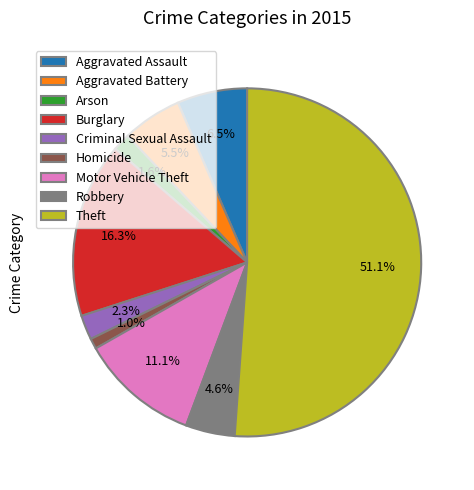

Does Theft account for over 50% of the chart?

Yes